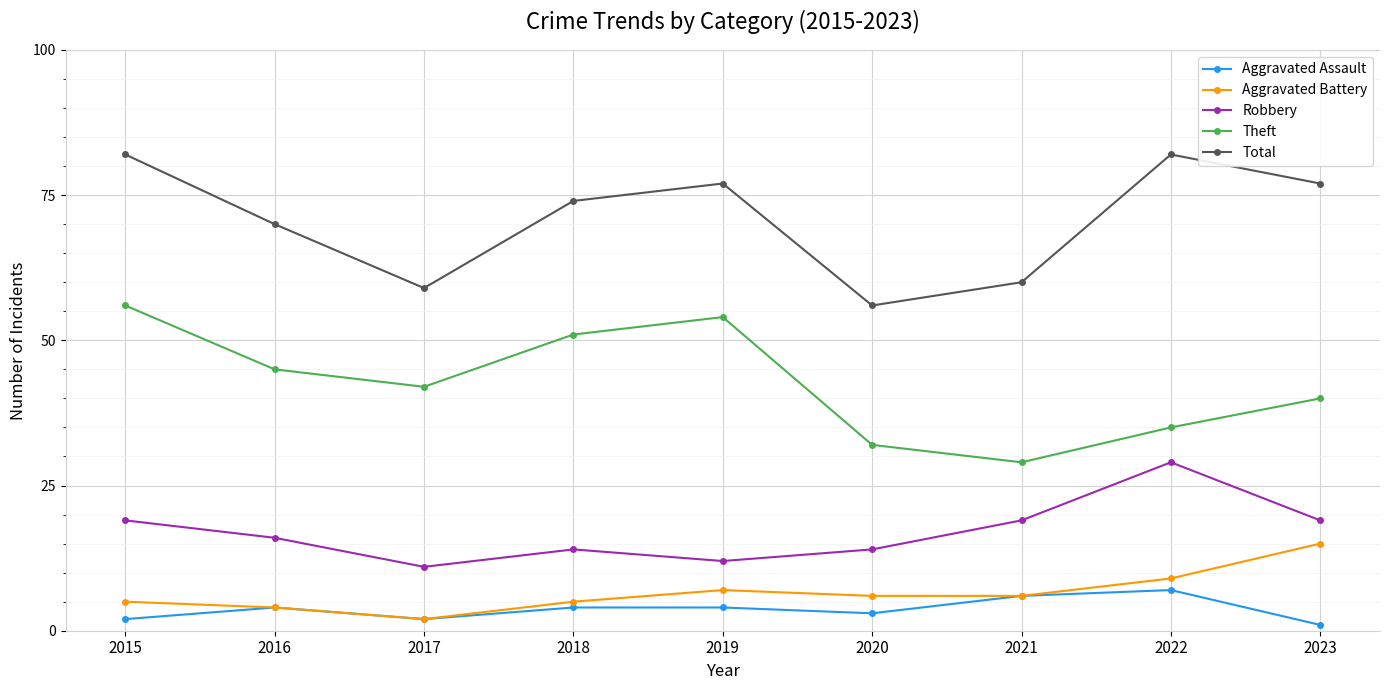

What is the difference between the maximum and second lowest values in the Theft series?

24